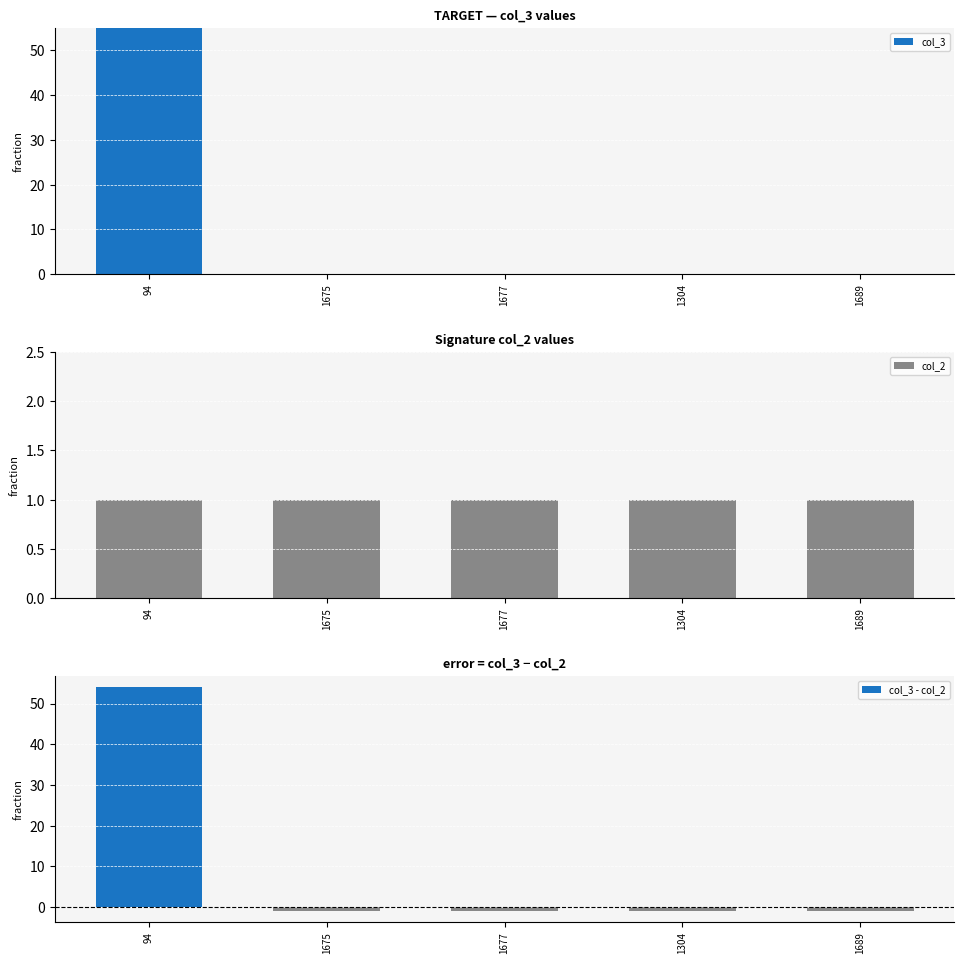

Which series has the largest range (max minus min)?

col_3